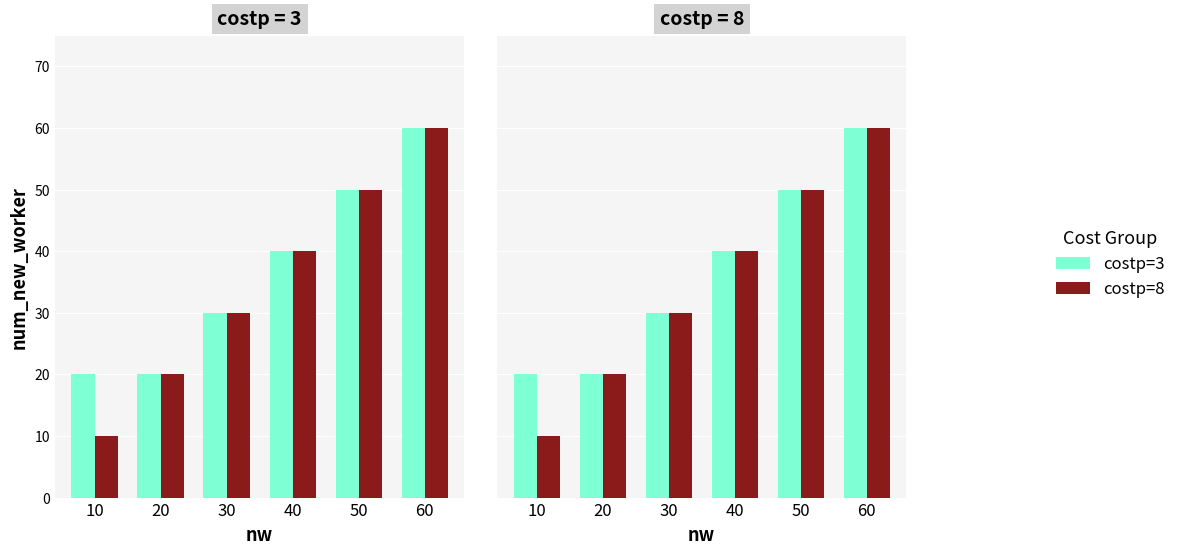

How many bars are there in each group?

2